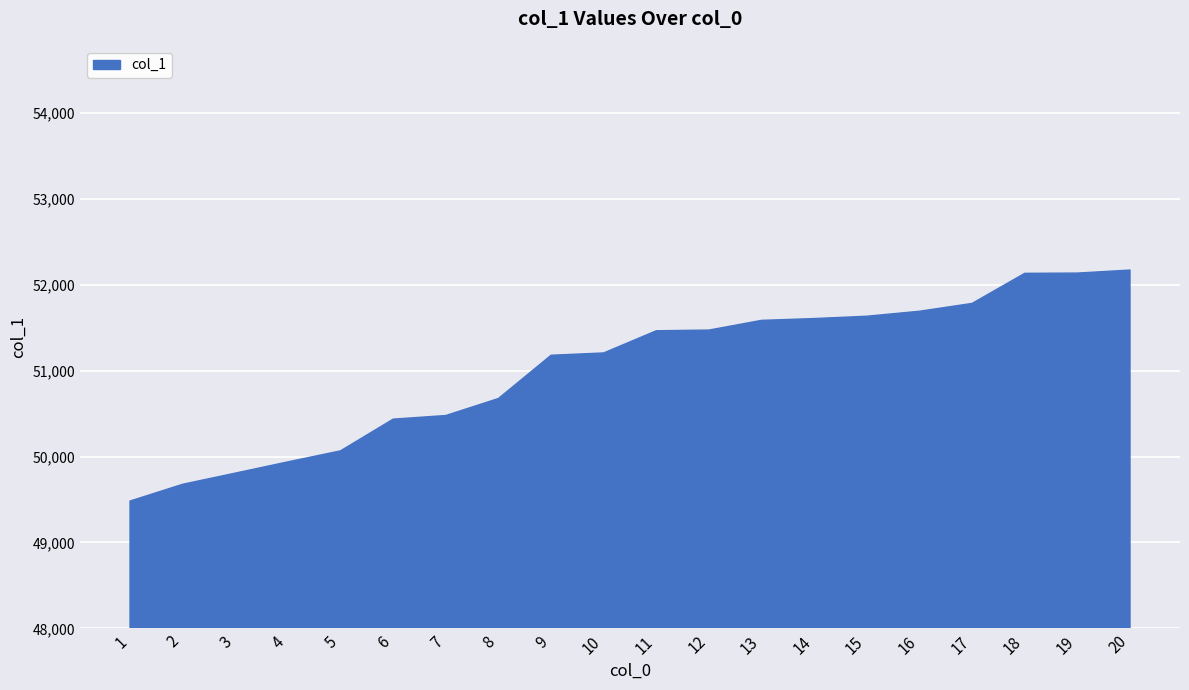

The value at 17 is 51781. True or false?

True